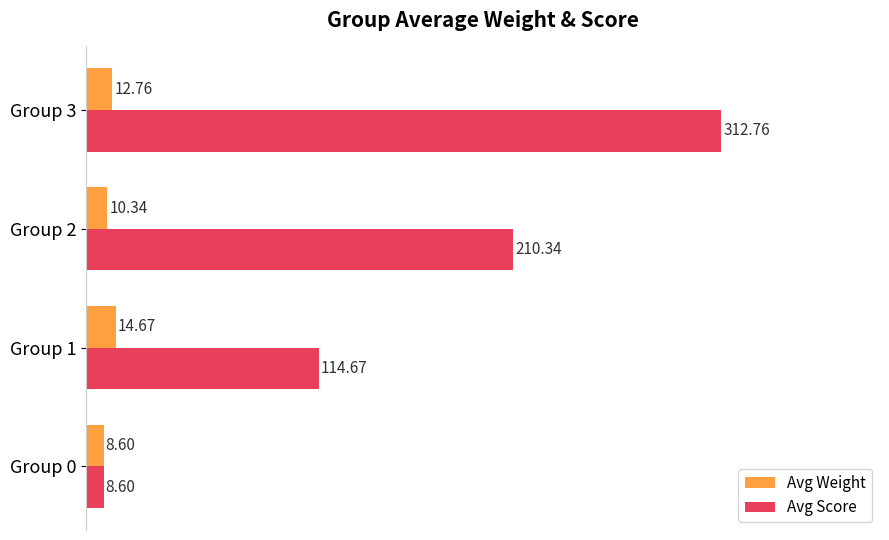

What is the total value across all series at Group 0?

17.2